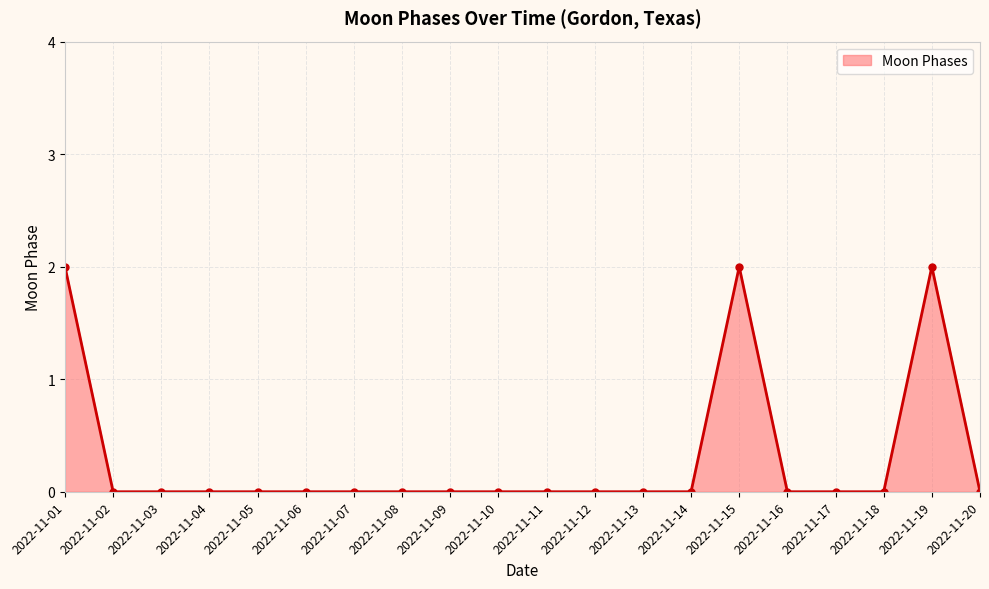

True or false: the data shows 0 at 2022-11-05.

True